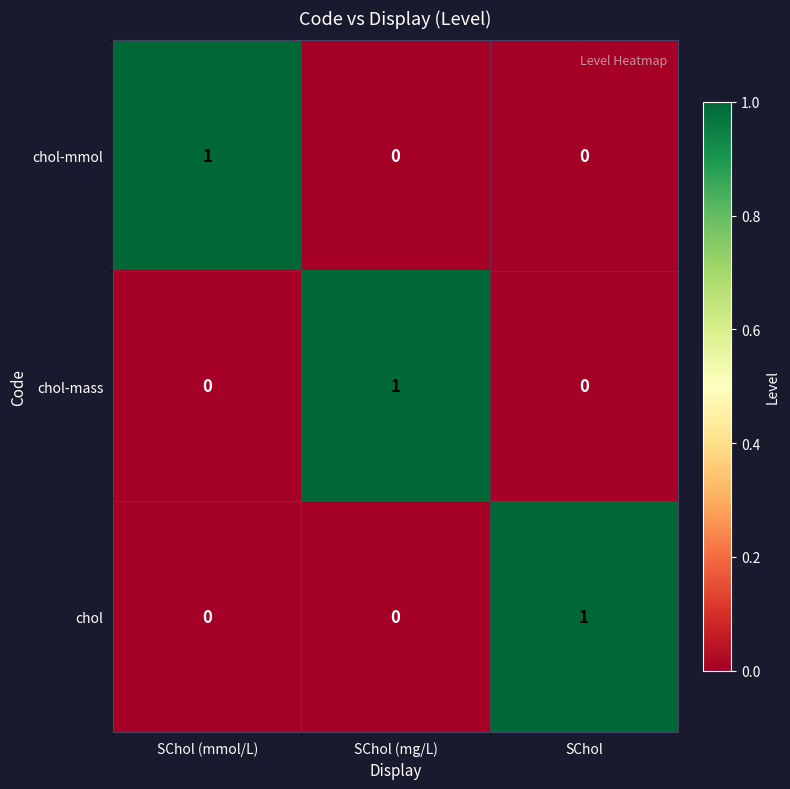

At how many categories does at least one series exceed 0?

3